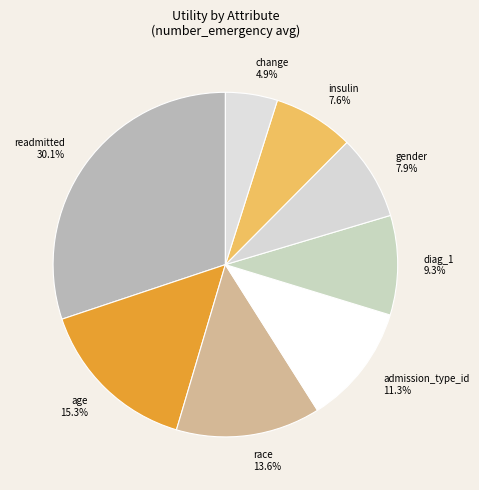

What percentage is the race slice, to the nearest percent?

14%